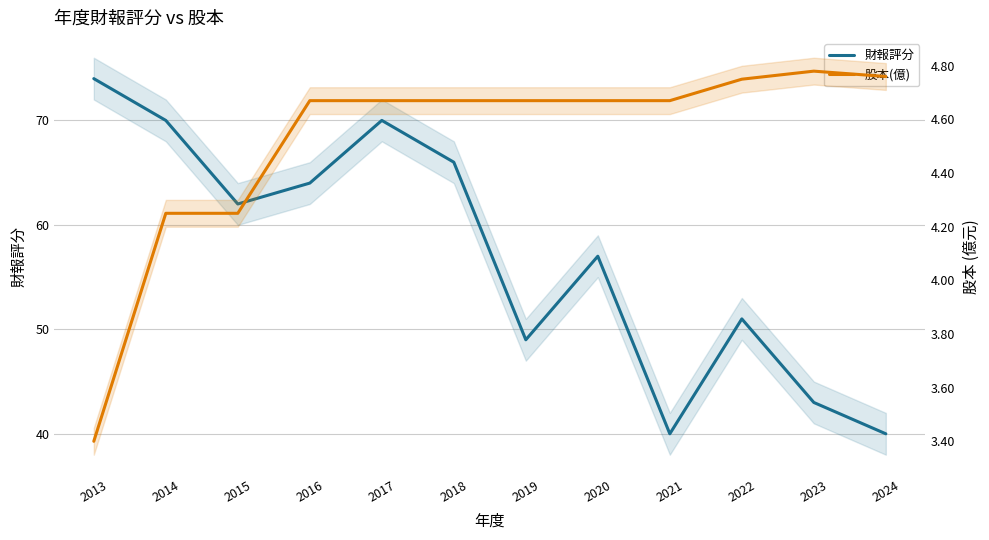

What is the sum of the 股本(億) values at 2015 and 2022?

9.0